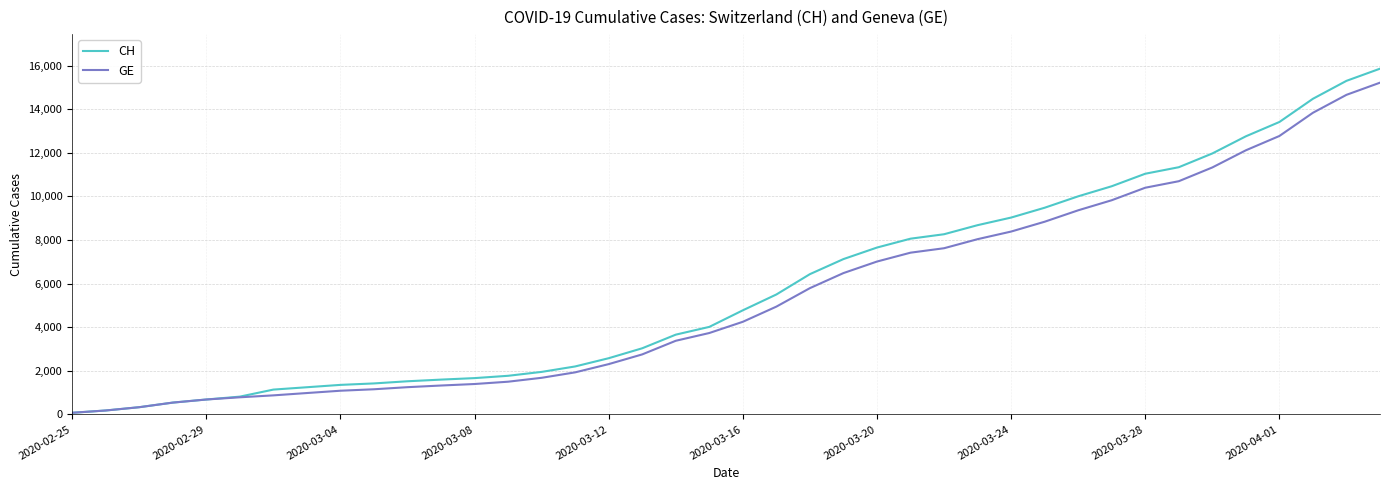

How many lines are shown in the chart?

2